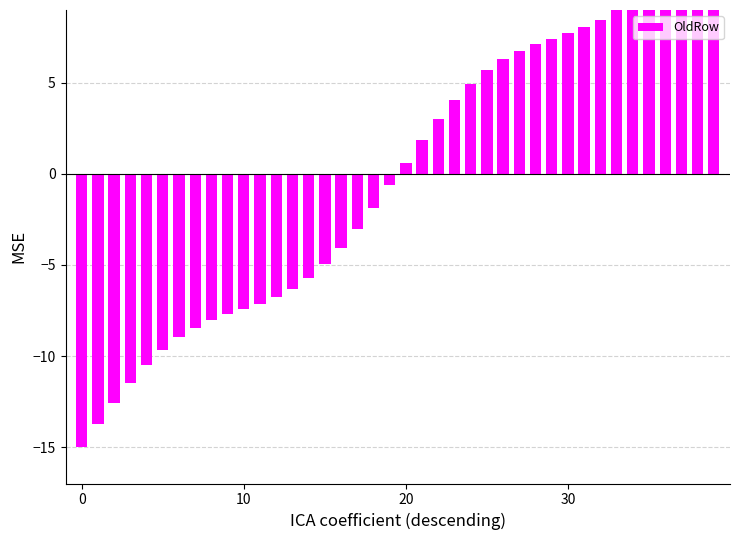

What is the change in value from 25 to 29?

+1.7